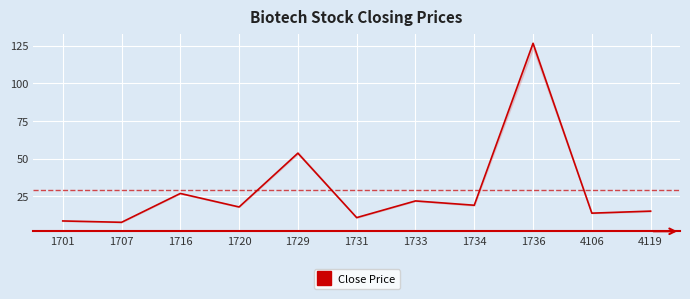

What is the minimum value shown in the chart?

7.9